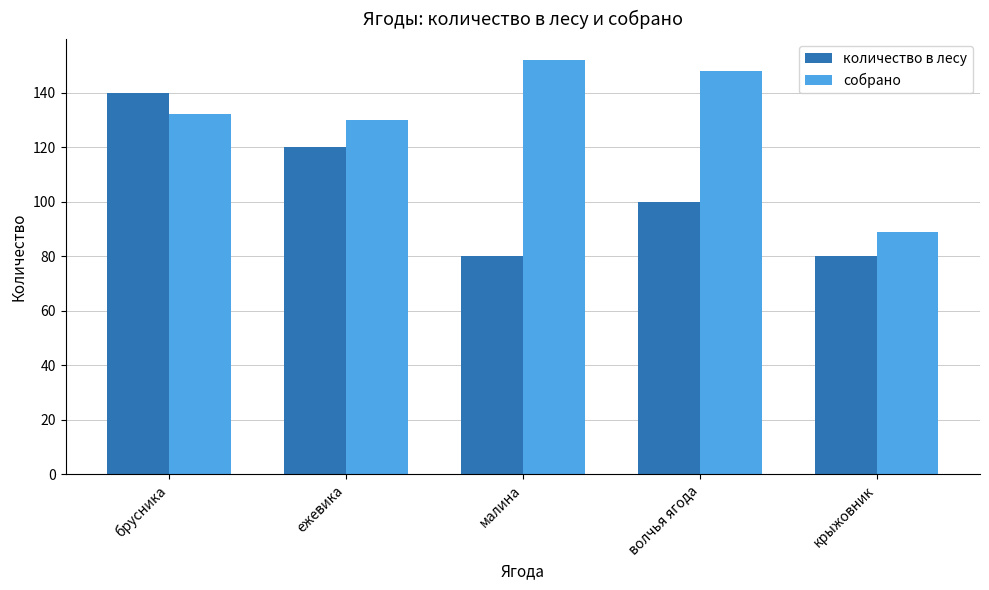

How many series are shown in this chart?

2